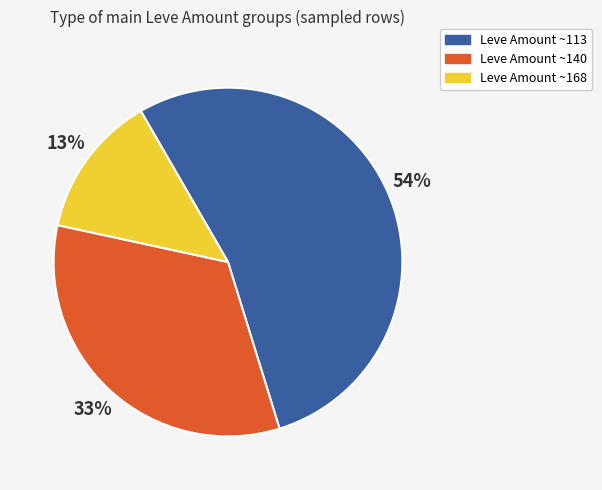

To the nearest percent, what is the combined percentage of Leve Amount ~140 and Leve Amount ~168?

46%